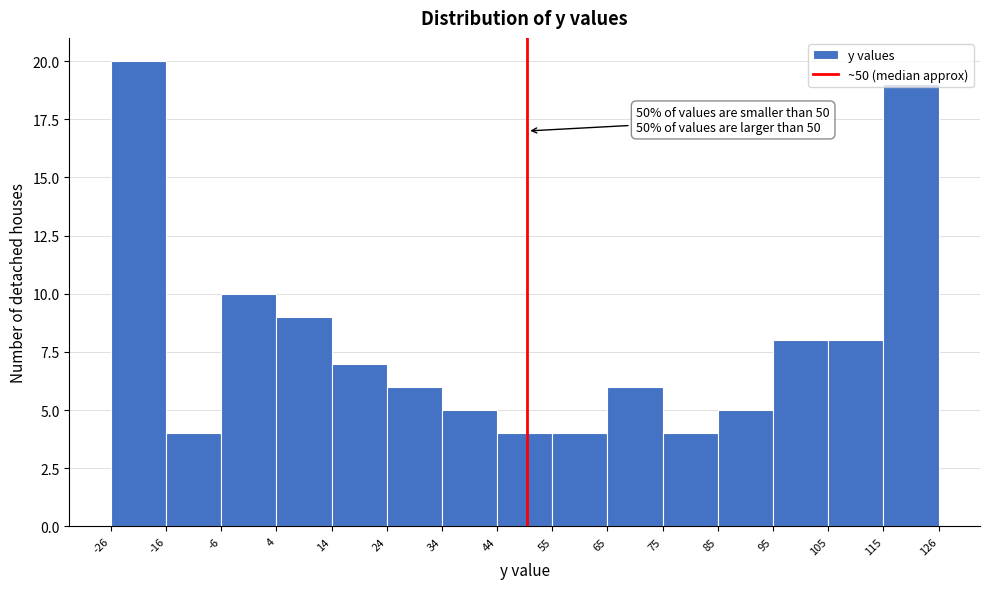

Over which range of the x-axis is the bar tallest?

-26 to -16